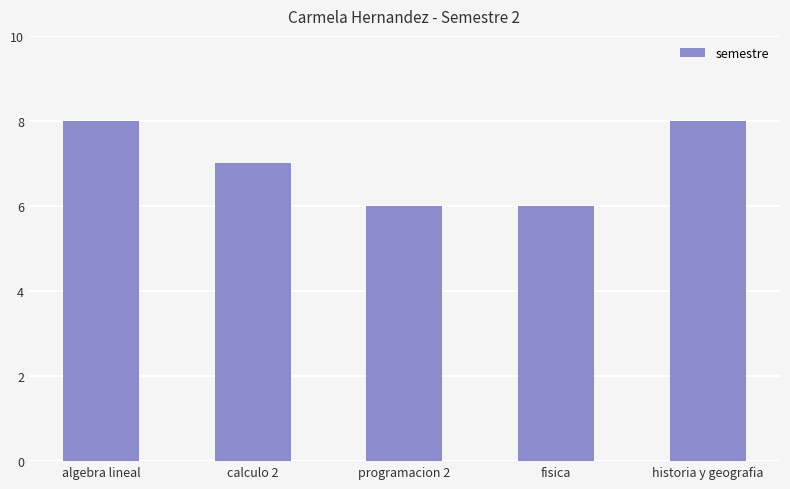

Reading right to left, transcribe all the data shown in this chart.

historia y geografia=8	fisica=6	programacion 2=6	calculo 2=7	algebra lineal=8